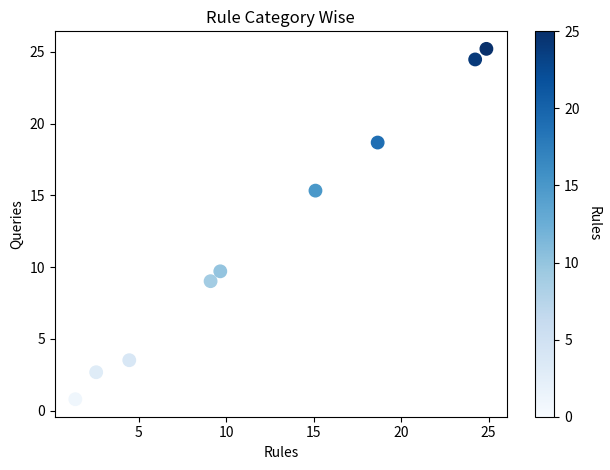

What Y value in the scatter plot is closest to 13?

15.3